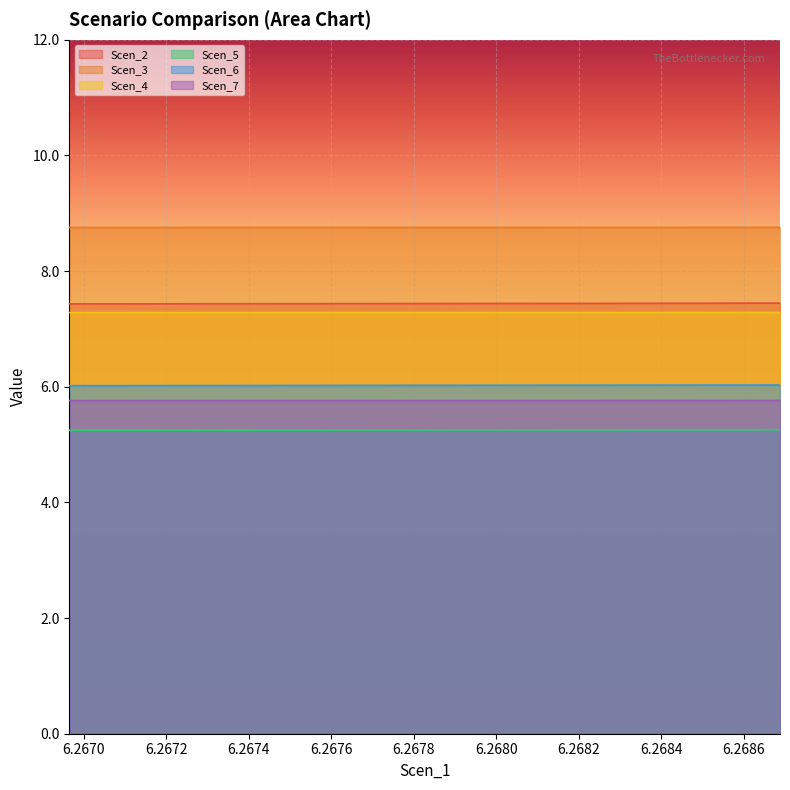

At how many categories does at least one series exceed 6?

20